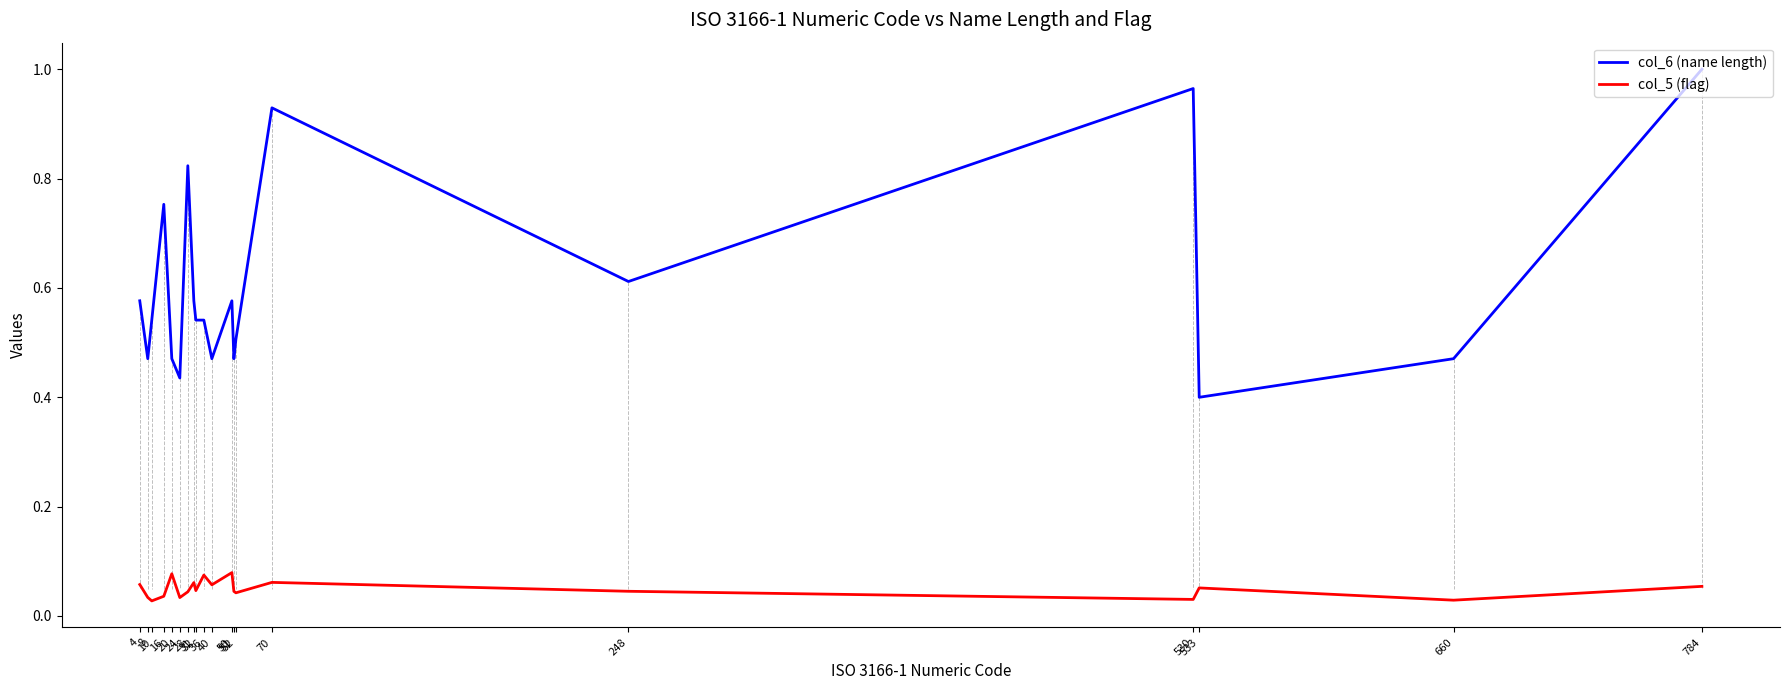

True or false: col_5 (flag) and col_6 (name length) cross at least once.

False